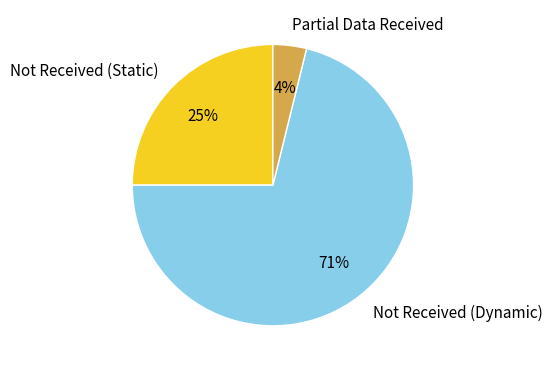

To the nearest percent, what is the average slice percentage?

33%